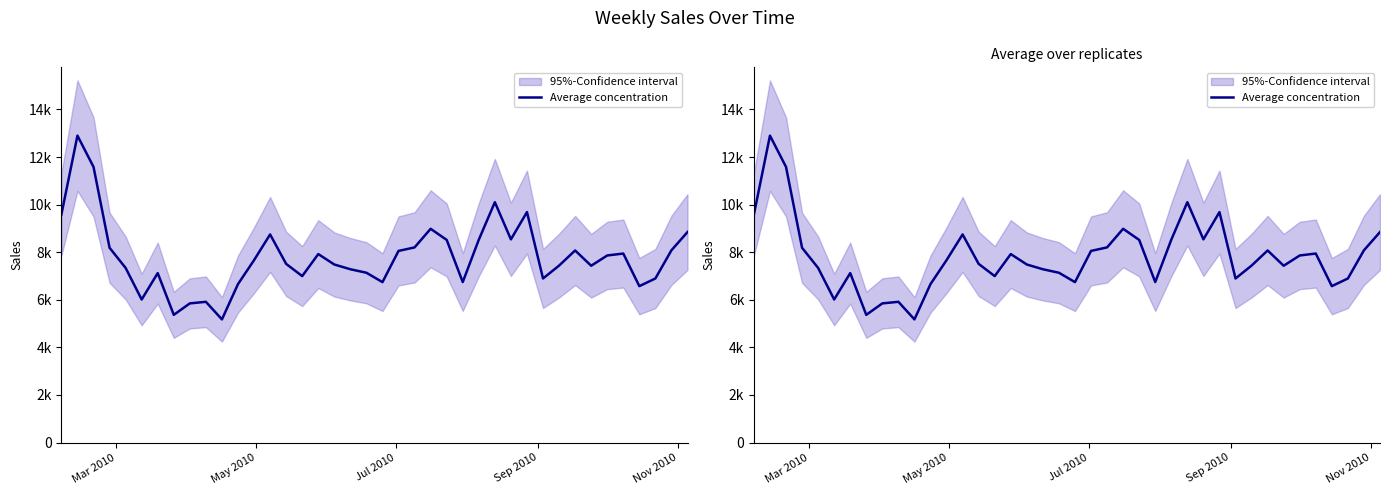

Reading right to left, transcribe all the data shown in this chart.

8848.3	8082.0	6897.3	6574.6	7944.9	7863.7	7432.0	8074.4	7437.8	6896.7	9688.1	8540.9	10103.3	8526.2	6746.4	8517.3	8985.5	8203.5	8055.5	6743.4	7138.0	7284.8	7484.4	7922.5	6996.3	7510.0	8748.2	7667.0	6660.0	5177.0	5916.0	5849.7	5367.9	7123.5	6013.0	7340.6	8187.4	11587.6	12901.0	9588.6